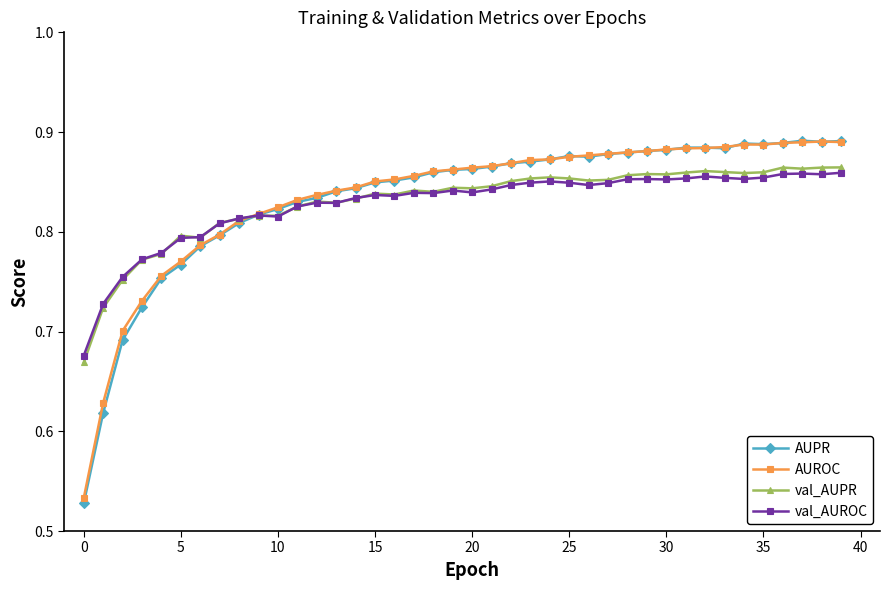

Which series has the widest spread of values?

AUPR